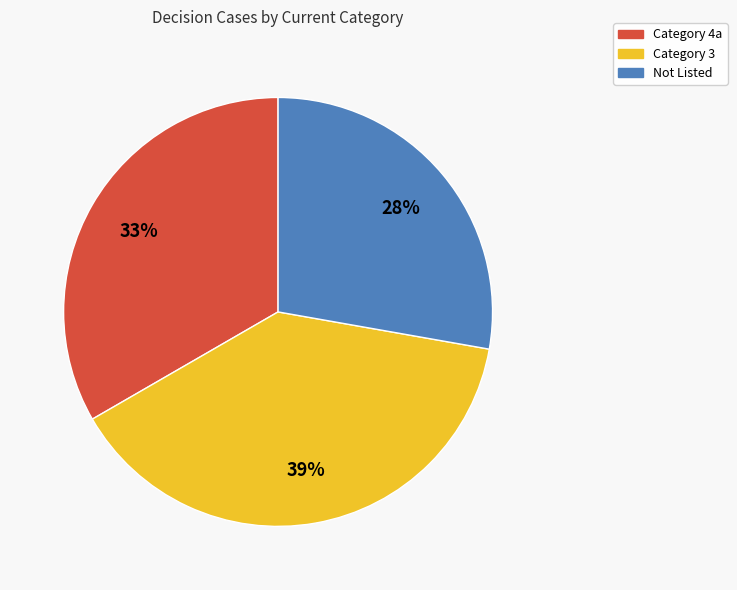

True or false: Category 4a accounts for 33% of the total.

True